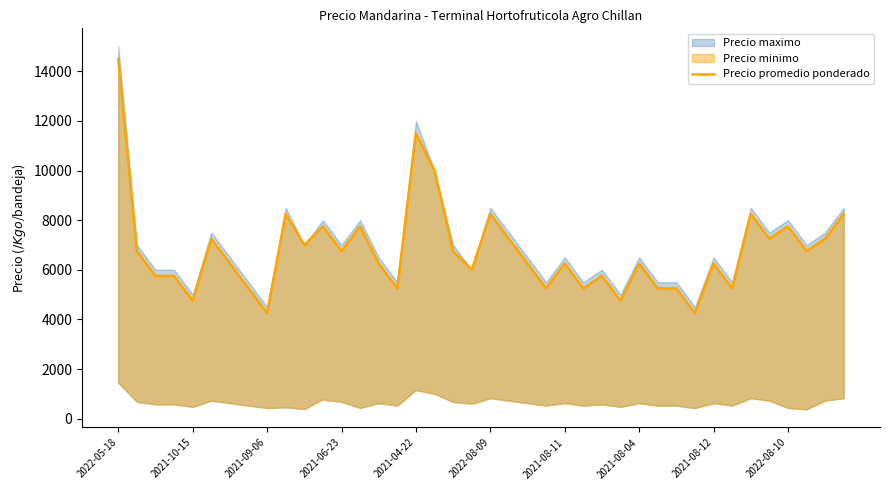

How many points are higher than both their immediate neighbors (excluding endpoints)?

12